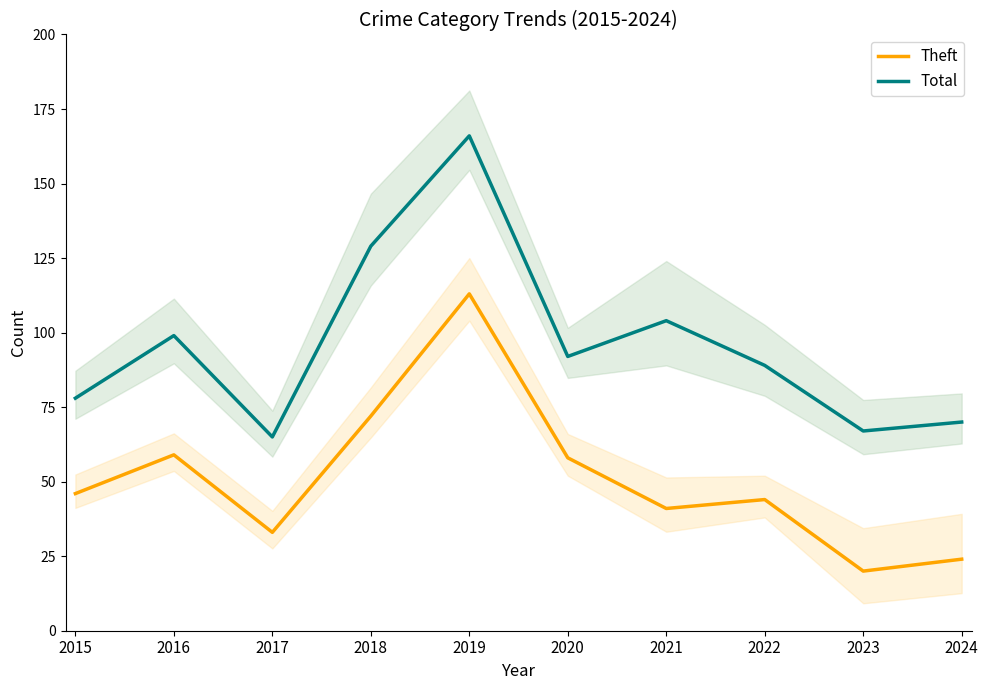

The value of Theft at 2015 is 46. True or false?

True